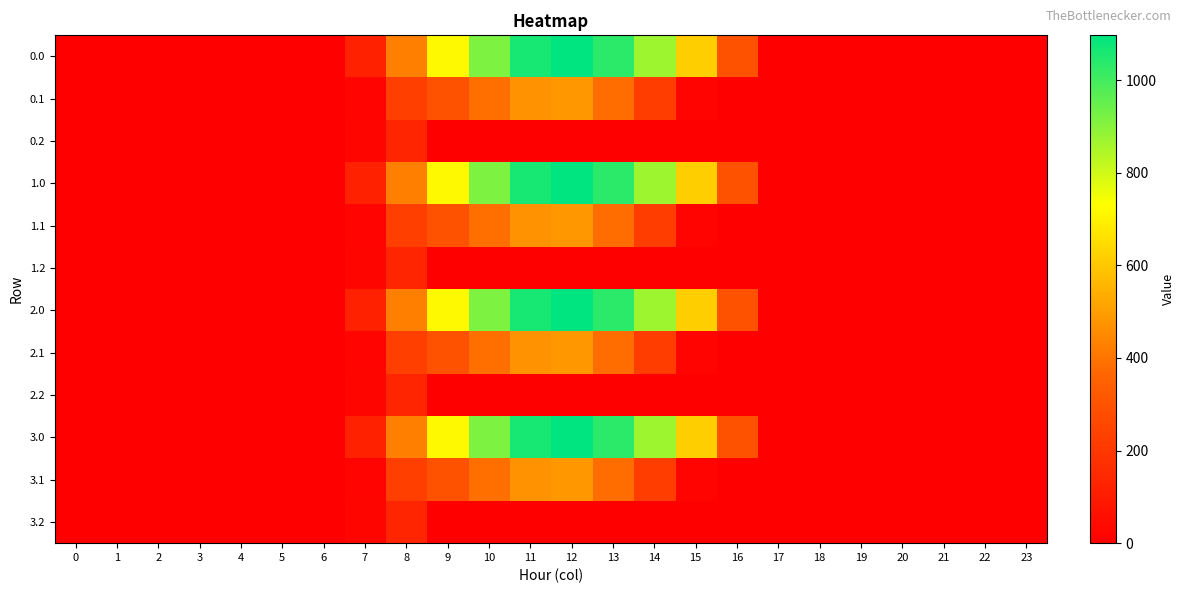

Reading left to right, extract all data points from this chart.

0.0: 0=0.0	1=0.0	2=0.0	3=0.0	4=0.0	5=0.0	6=0.0	7=120.6	8=430.3	9=716.9	10=916.2	11=1060.3	12=1096.7	13=1032.9	14=870.6	15=615.9	16=294.5	17=0.0	18=0.0	19=0.0	20=0.0	21=0.0	22=0.0	23=0.0
0.1: 0=0.0	1=0.0	2=0.0	3=0.0	4=0.0	5=0.0	6=0.0	7=17.7	8=227.5	9=295.9	10=388.1	11=471.7	12=485.4	13=382.7	14=219.2	15=17.3	16=0.0	17=0.0	18=0.0	19=0.0	20=0.0	21=0.0	22=0.0	23=0.0
0.2: 0=0.0	1=0.0	2=0.0	3=0.0	4=0.0	5=0.0	6=0.0	7=22.3	8=134.2	9=0.0	10=0.0	11=0.0	12=0.0	13=0.0	14=0.0	15=0.0	16=0.0	17=0.0	18=0.0	19=0.0	20=0.0	21=0.0	22=0.0	23=0.0
1.0: 0=0.0	1=0.0	2=0.0	3=0.0	4=0.0	5=0.0	6=0.0	7=120.6	8=430.3	9=716.9	10=916.2	11=1060.3	12=1096.7	13=1032.9	14=870.6	15=615.9	16=294.5	17=0.0	18=0.0	19=0.0	20=0.0	21=0.0	22=0.0	23=0.0
1.1: 0=0.0	1=0.0	2=0.0	3=0.0	4=0.0	5=0.0	6=0.0	7=17.7	8=227.5	9=295.9	10=388.1	11=471.7	12=485.4	13=382.7	14=219.2	15=17.3	16=0.0	17=0.0	18=0.0	19=0.0	20=0.0	21=0.0	22=0.0	23=0.0
1.2: 0=0.0	1=0.0	2=0.0	3=0.0	4=0.0	5=0.0	6=0.0	7=22.3	8=134.2	9=0.0	10=0.0	11=0.0	12=0.0	13=0.0	14=0.0	15=0.0	16=0.0	17=0.0	18=0.0	19=0.0	20=0.0	21=0.0	22=0.0	23=0.0
2.0: 0=0.0	1=0.0	2=0.0	3=0.0	4=0.0	5=0.0	6=0.0	7=120.6	8=430.3	9=716.9	10=916.2	11=1060.3	12=1096.7	13=1032.9	14=870.6	15=615.9	16=294.5	17=0.0	18=0.0	19=0.0	20=0.0	21=0.0	22=0.0	23=0.0
2.1: 0=0.0	1=0.0	2=0.0	3=0.0	4=0.0	5=0.0	6=0.0	7=17.7	8=227.5	9=295.9	10=388.1	11=471.7	12=485.4	13=382.7	14=219.2	15=17.3	16=0.0	17=0.0	18=0.0	19=0.0	20=0.0	21=0.0	22=0.0	23=0.0
2.2: 0=0.0	1=0.0	2=0.0	3=0.0	4=0.0	5=0.0	6=0.0	7=22.3	8=134.2	9=0.0	10=0.0	11=0.0	12=0.0	13=0.0	14=0.0	15=0.0	16=0.0	17=0.0	18=0.0	19=0.0	20=0.0	21=0.0	22=0.0	23=0.0
3.0: 0=0.0	1=0.0	2=0.0	3=0.0	4=0.0	5=0.0	6=0.0	7=120.6	8=430.3	9=716.9	10=916.2	11=1060.3	12=1096.7	13=1032.9	14=870.6	15=615.9	16=294.5	17=0.0	18=0.0	19=0.0	20=0.0	21=0.0	22=0.0	23=0.0
3.1: 0=0.0	1=0.0	2=0.0	3=0.0	4=0.0	5=0.0	6=0.0	7=17.7	8=227.5	9=295.9	10=388.1	11=471.7	12=485.4	13=382.7	14=219.2	15=17.3	16=0.0	17=0.0	18=0.0	19=0.0	20=0.0	21=0.0	22=0.0	23=0.0
3.2: 0=0.0	1=0.0	2=0.0	3=0.0	4=0.0	5=0.0	6=0.0	7=22.3	8=134.2	9=0.0	10=0.0	11=0.0	12=0.0	13=0.0	14=0.0	15=0.0	16=0.0	17=0.0	18=0.0	19=0.0	20=0.0	21=0.0	22=0.0	23=0.0